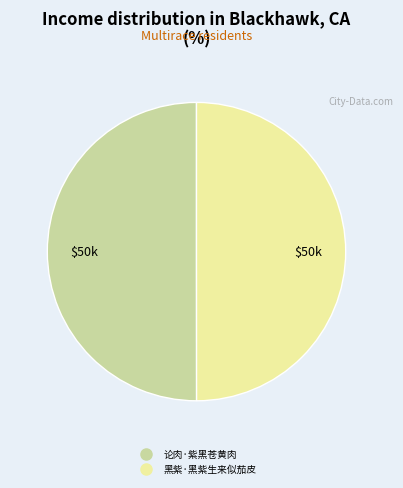

Approximately how many times larger is the value at 黑紫·黑紫生来似茄皮 compared to 论肉·紫黑苍黄肉?

1.0